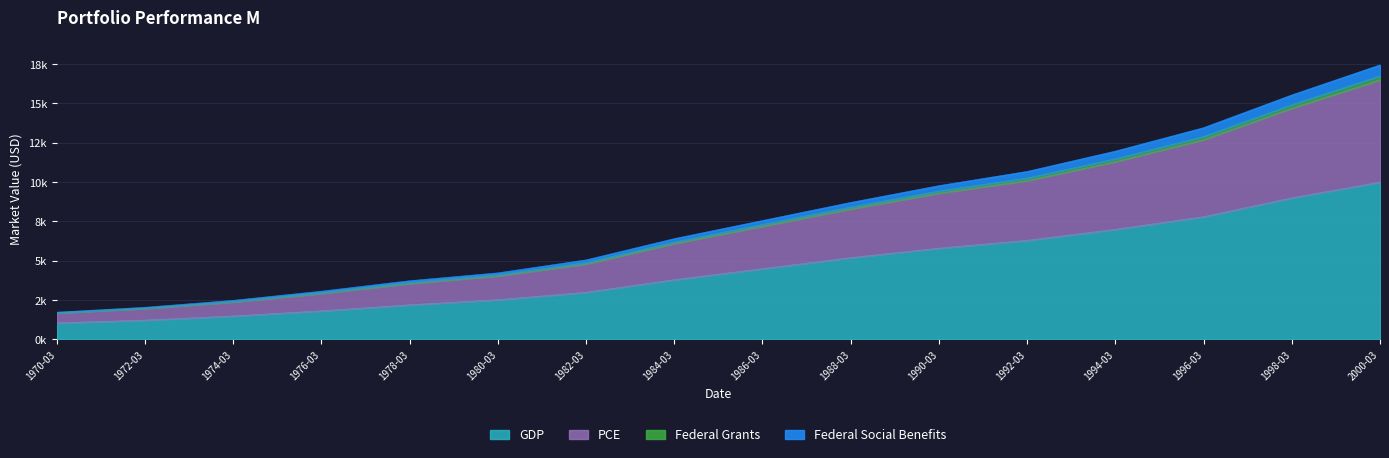

How many categories are shown in the chart?

16